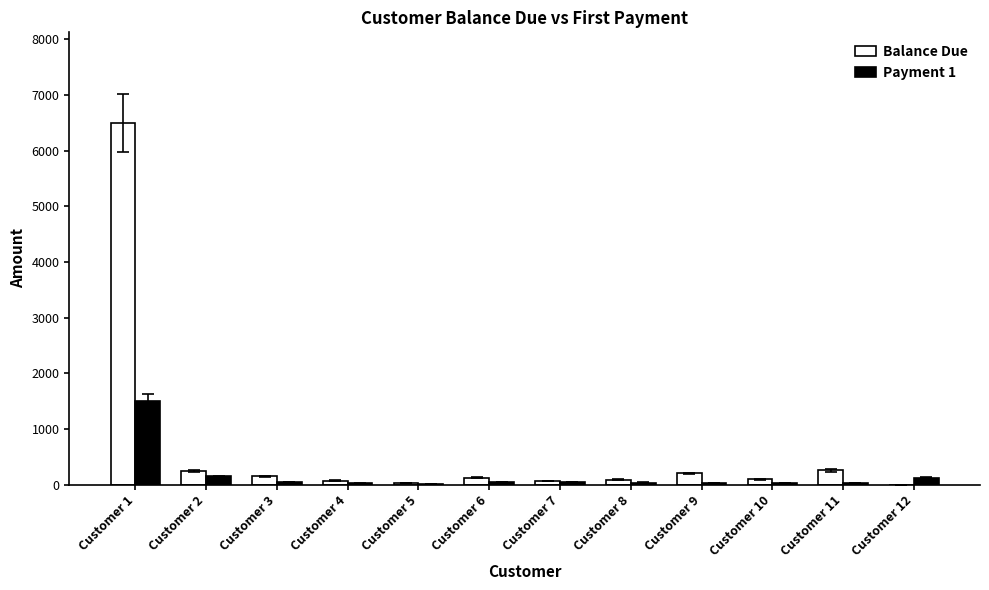

Which series has the widest spread of values?

Balance Due